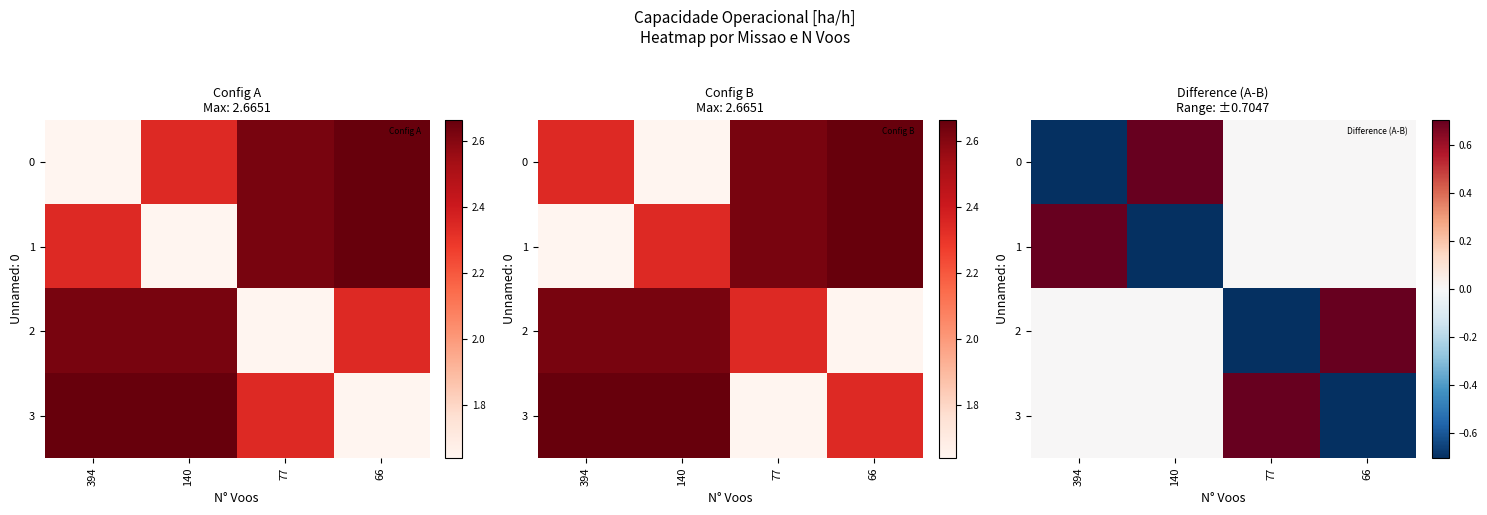

List the series in order of their peak value, lowest first.

0, 1, 2, 3